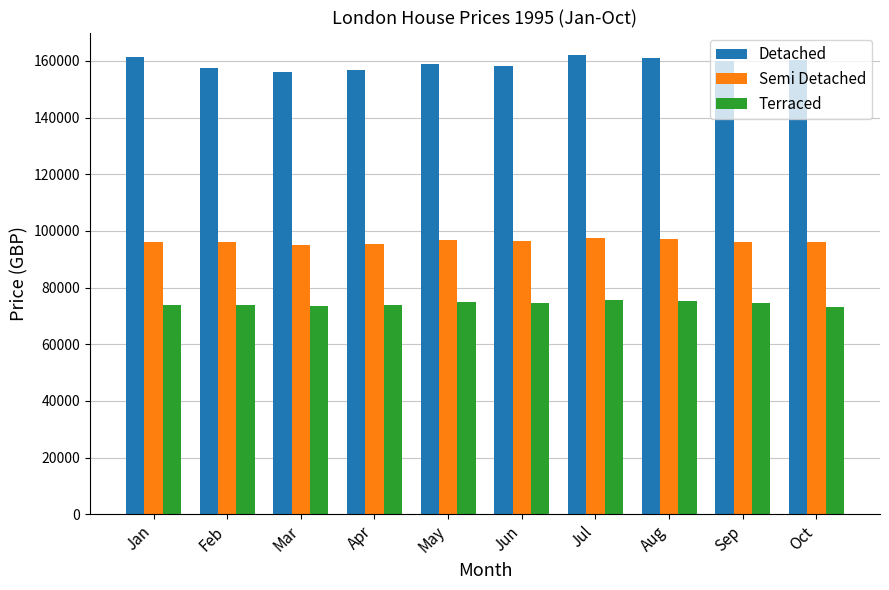

At how many categories does at least one series exceed 83737?

10